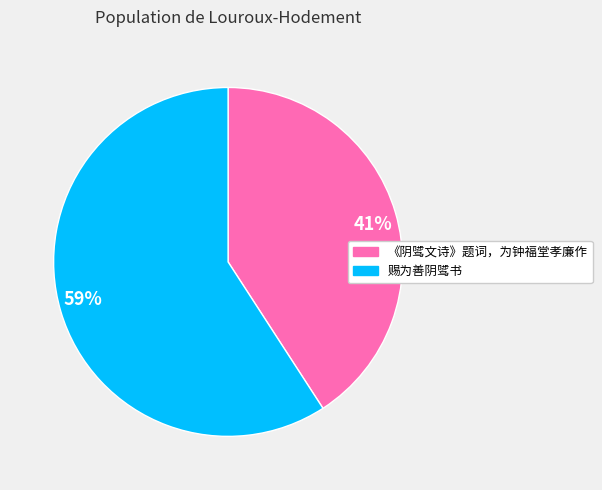

Which category has the smallest portion of the pie?

《阴骘文诗》题词，为钟福堂孝廉作